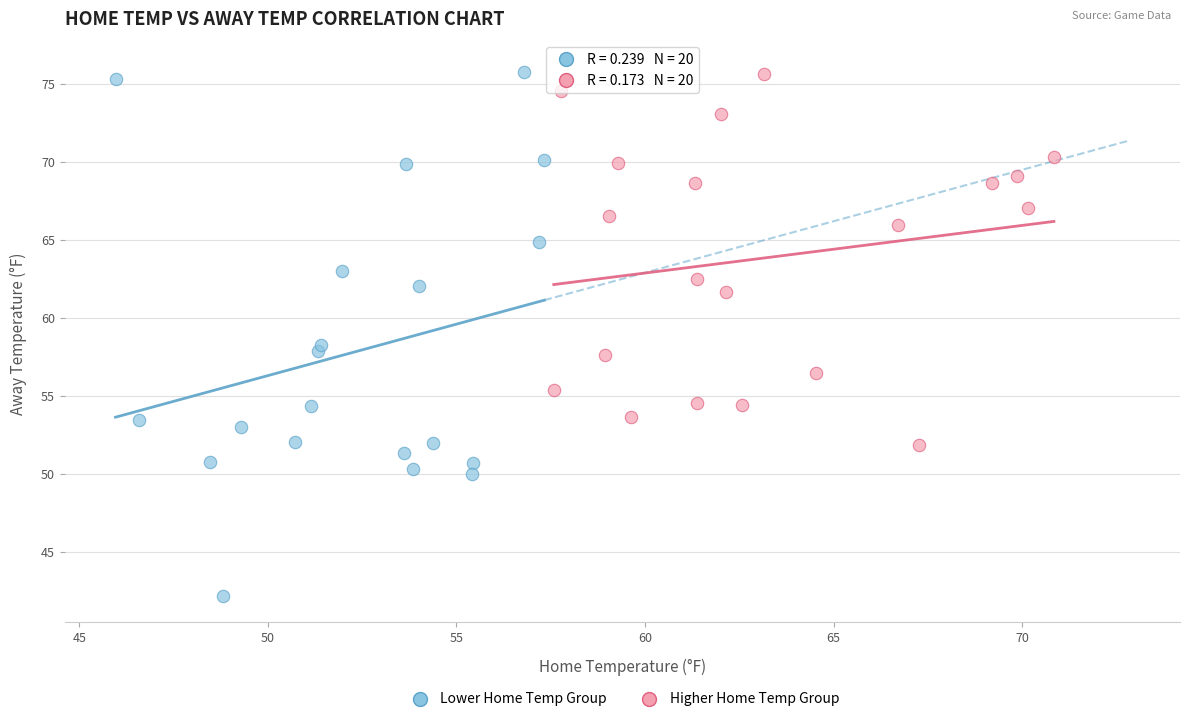

Which series has the largest Y range (max minus min)?

Lower Home Temp Group